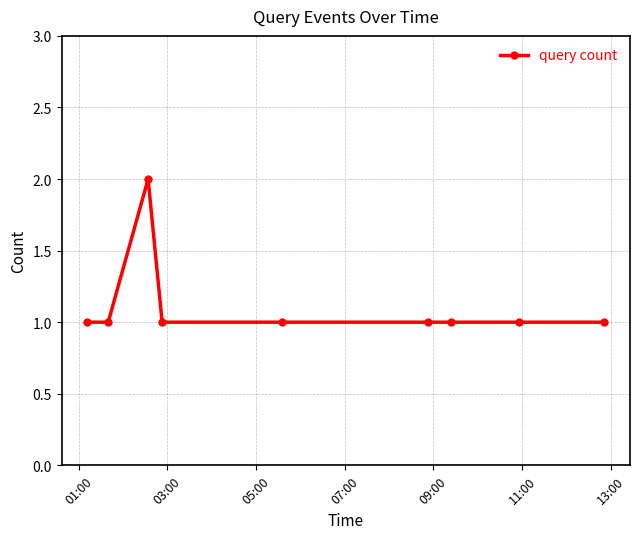

What is the sum of all values?

10